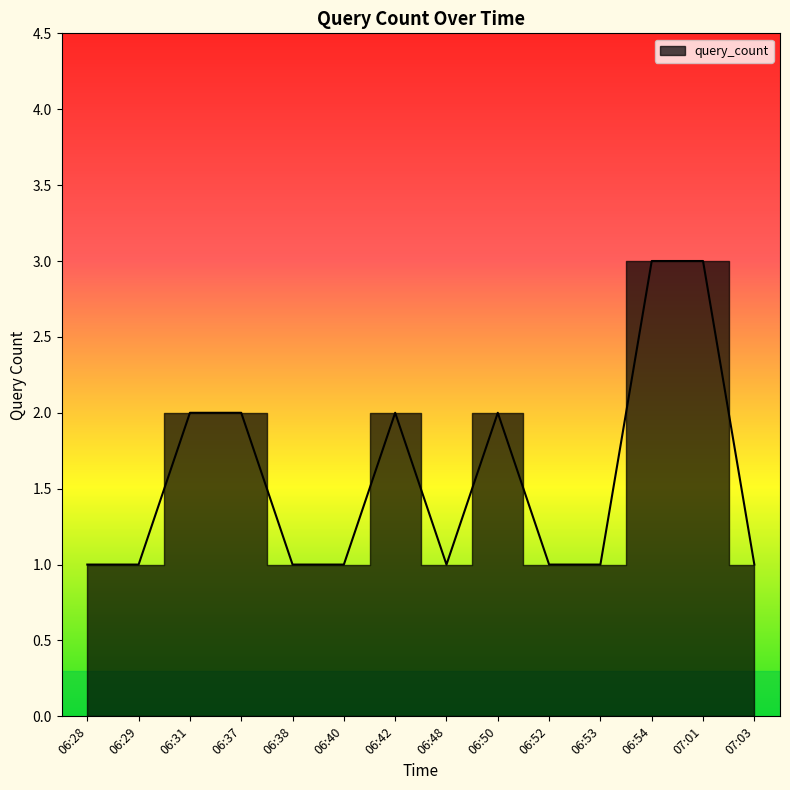

Count the number of values greater than 1.

6